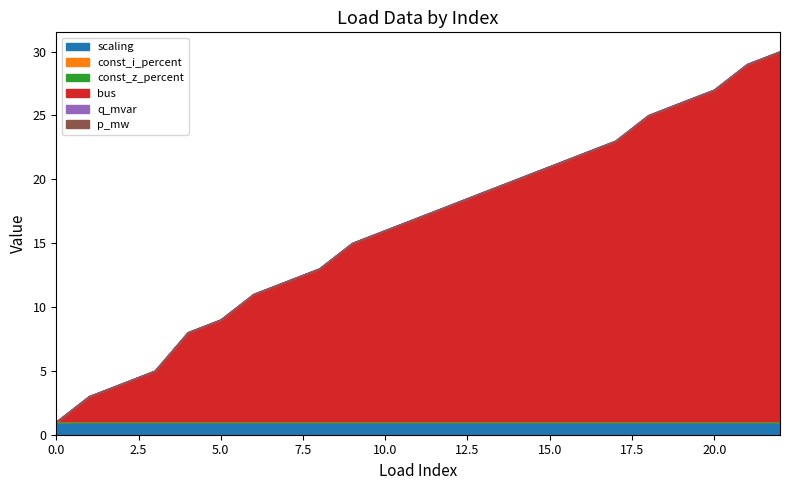

What is the maximum value shown in the chart?

29.0